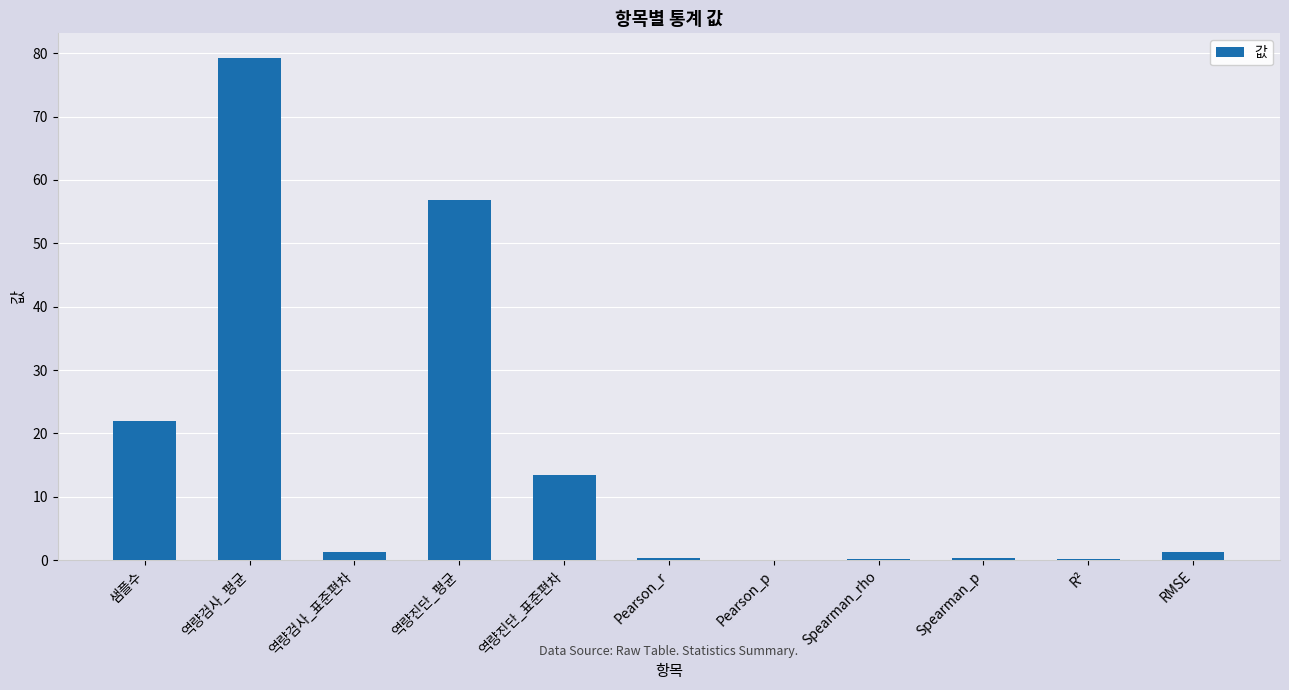

What is the sum of all values?

175.2